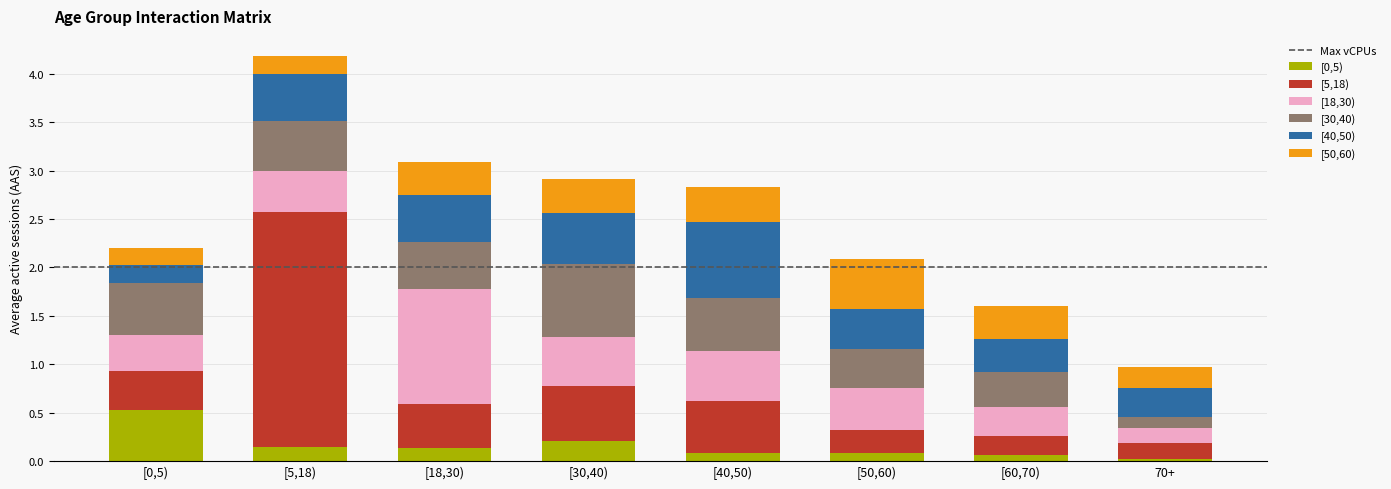

What is the total value across all series at [5,18)?

4.2